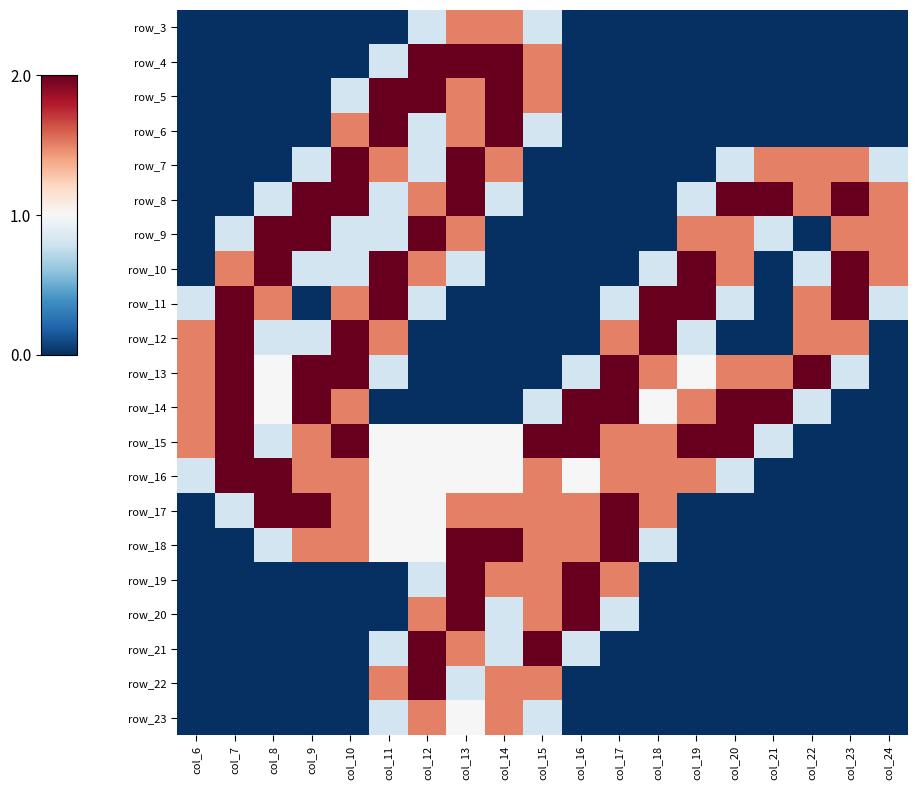

True or false: row_19 has a value of 0.0 at col_22.

True